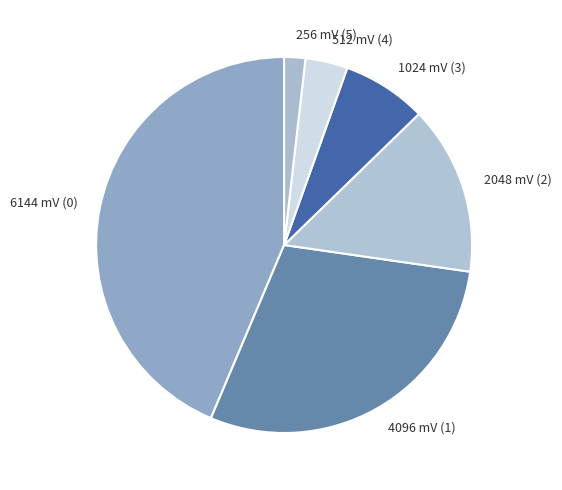

What is the ratio of the value at 2048 to the value at 4096?

0.5